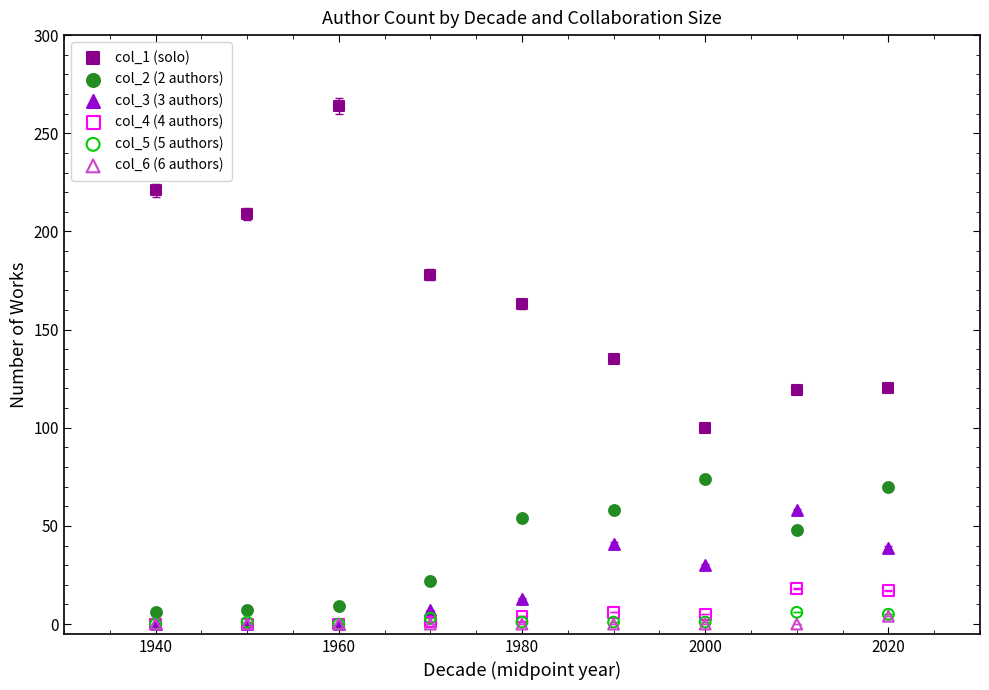

Which series has the widest spread of Y values?

col_1 (solo)